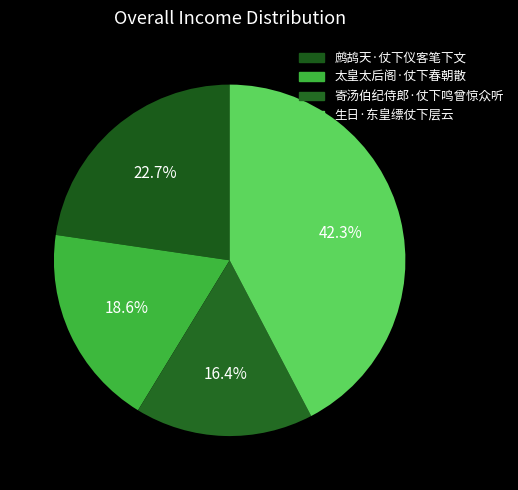

What portion of the pie excludes 太皇太后阁·仗下春朝散?

81.4%